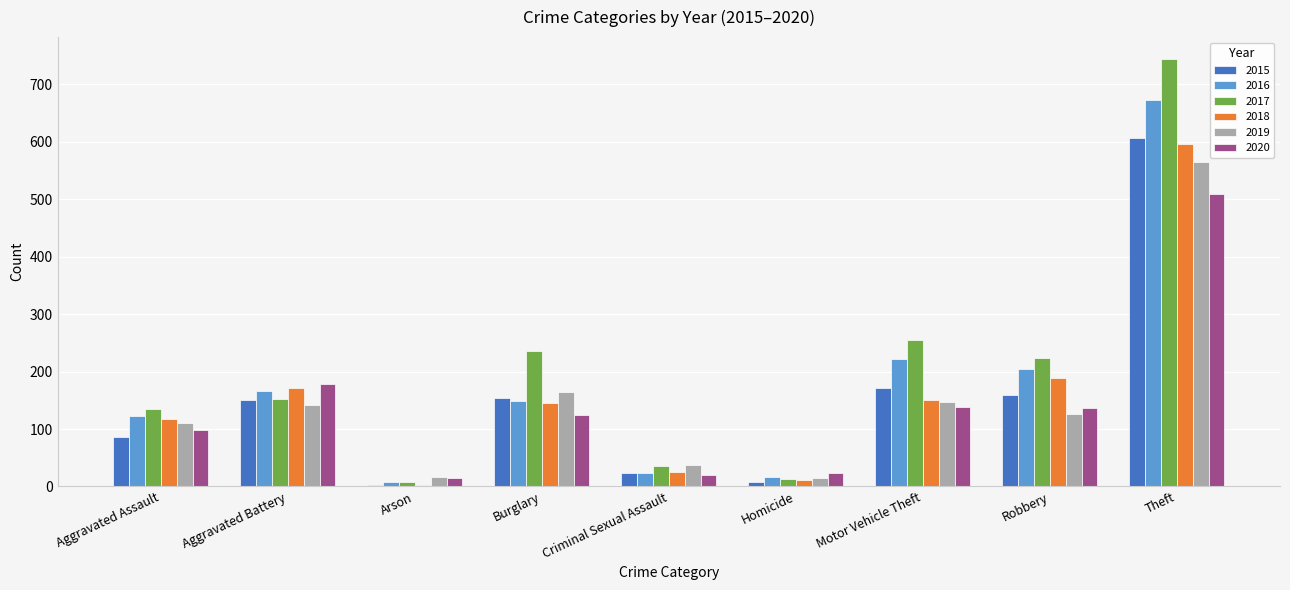

True or false: 2018 has a value of 172 at Aggravated Battery.

True